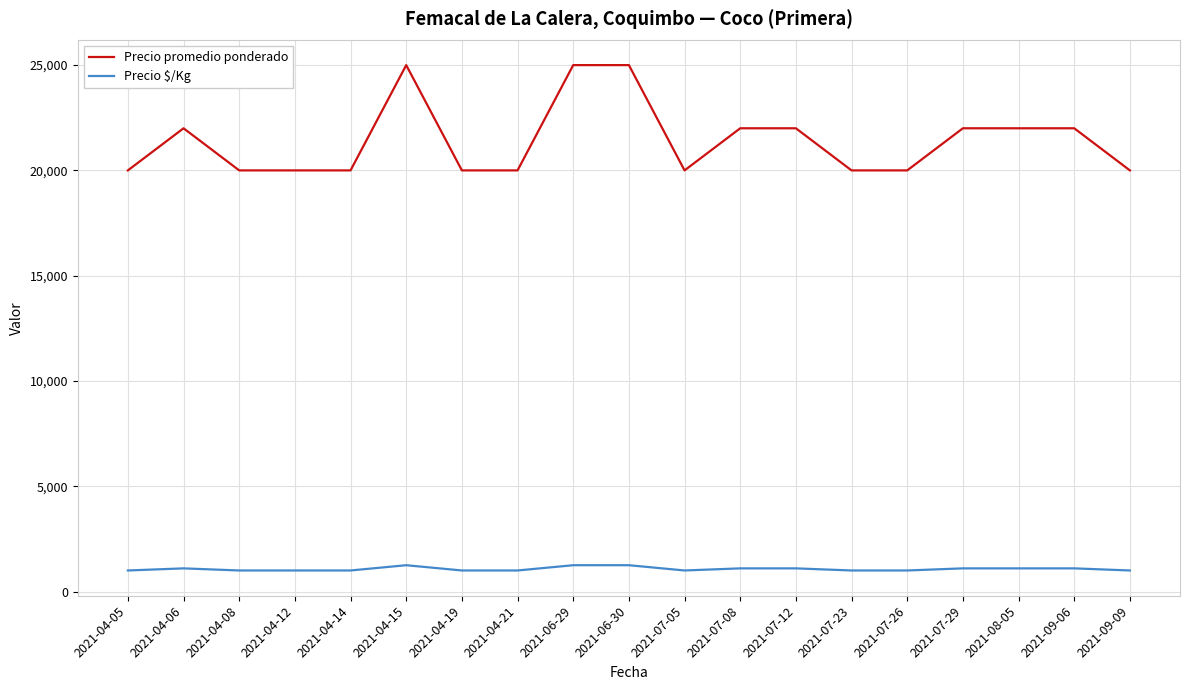

What is the sum of all Precio promedio ponderado values?

407000